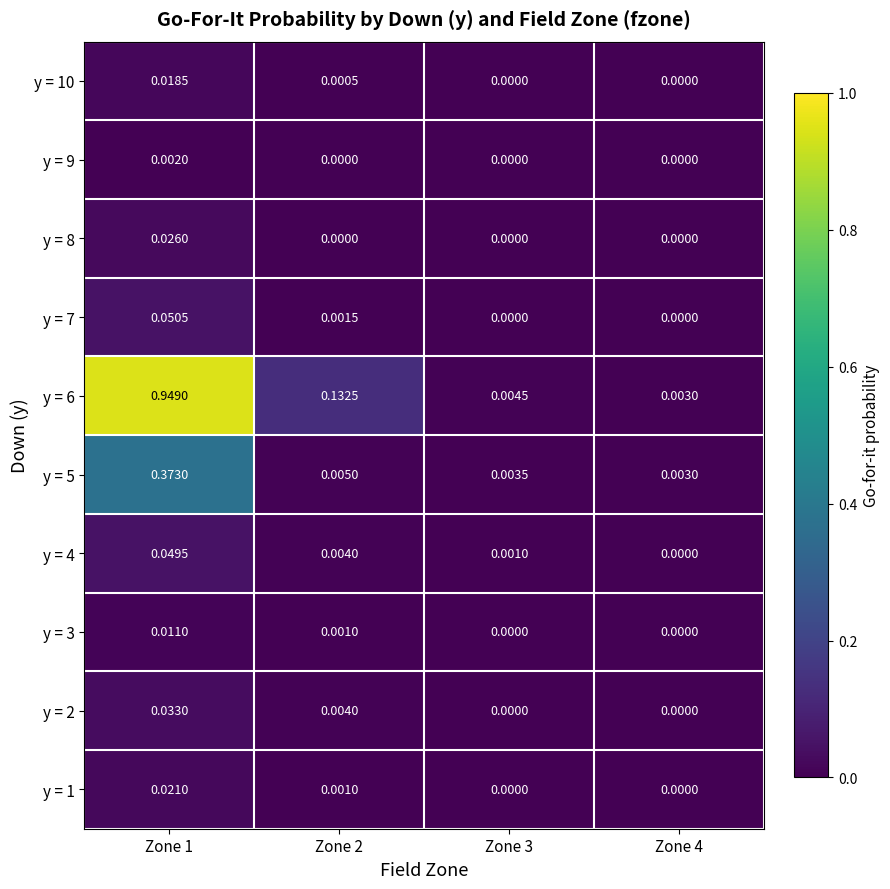

Is the value of y = 8 at Zone 4 greater than the value of y = 4 at Zone 1?

No